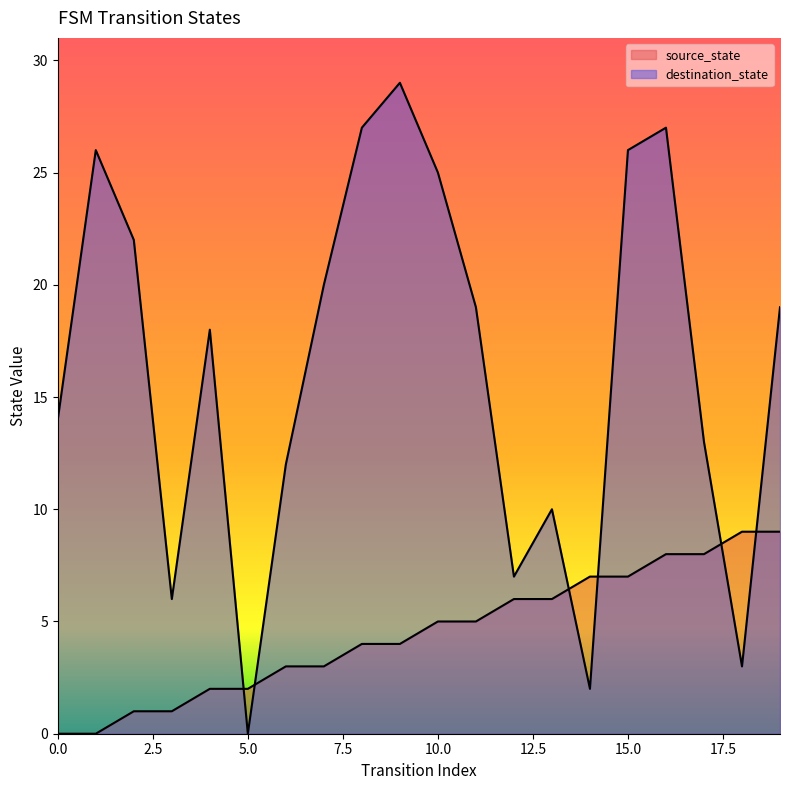

What is the greatest value displayed?

29